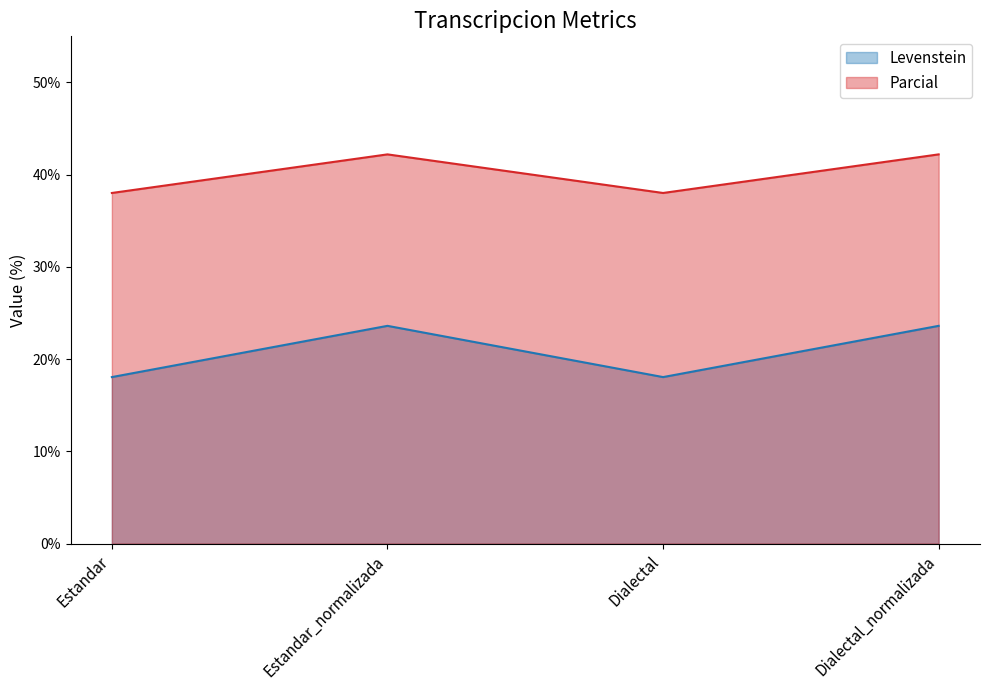

Is it true that Parcial equals 38.0 at Estandar?

True